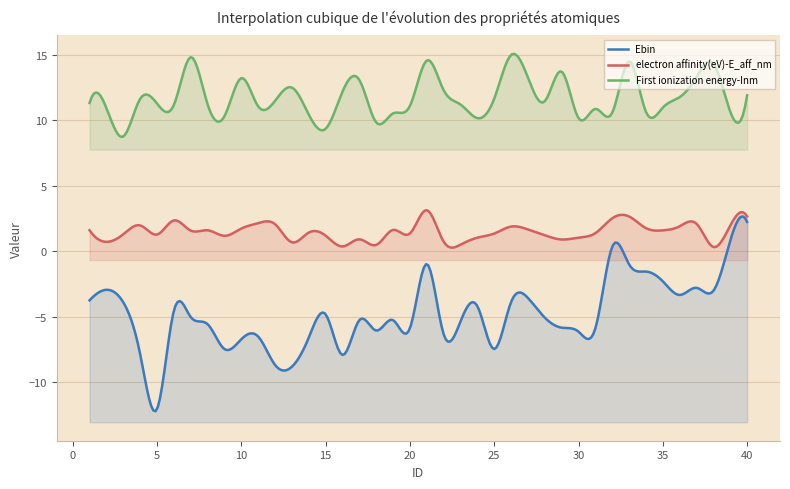

Reading right to left, extract all data points from this chart.

Ebin: 40=2.2	39=0.8	38=-3.0	37=-2.8	36=-3.3	35=-2.3	34=-1.6	33=-1.0	32=0.3	31=-5.9	30=-6.1	29=-5.8	28=-5.1	27=-3.6	26=-3.9	25=-7.5	24=-4.2	23=-5.4	22=-6.3	21=-1.0	20=-5.9	19=-5.3	18=-6.1	17=-5.3	16=-7.9	15=-4.8	14=-6.6	13=-8.8	12=-8.7	11=-6.5	10=-6.7	9=-7.5	8=-5.6	7=-5.0	6=-4.6	5=-12.1	4=-7.8	3=-3.9	2=-3.0	1=-3.8
electron affinity(eV)-E_aff_nm: 40=2.6	39=1.9	38=0.3	37=2.1	36=1.9	35=1.6	34=1.8	33=2.6	32=2.5	31=1.4	30=1.0	29=0.9	28=1.2	27=1.7	26=1.9	25=1.3	24=1.0	23=0.5	22=0.7	21=3.1	20=1.3	19=1.6	18=0.5	17=0.9	16=0.4	15=1.2	14=1.4	13=0.7	12=2.1	11=2.1	10=1.7	9=1.2	8=1.6	7=1.6	6=2.3	5=1.3	4=2.0	3=1.3	2=0.7	1=1.6
First ionization energy-Inm: 40=11.9	39=10.6	38=14.3	37=13.3	36=11.7	35=11.0	34=10.6	33=14.5	32=10.6	31=10.9	30=10.1	29=13.7	28=11.4	27=13.2	26=15.0	25=11.6	24=10.1	23=11.2	22=12.3	21=14.5	20=11.1	19=10.5	18=9.8	17=13.1	16=12.2	15=9.3	14=10.4	13=12.5	12=11.5	11=11.0	10=13.2	9=10.3	8=11.2	7=14.8	6=11.1	5=11.3	4=11.6	3=8.7	2=10.9	1=11.3